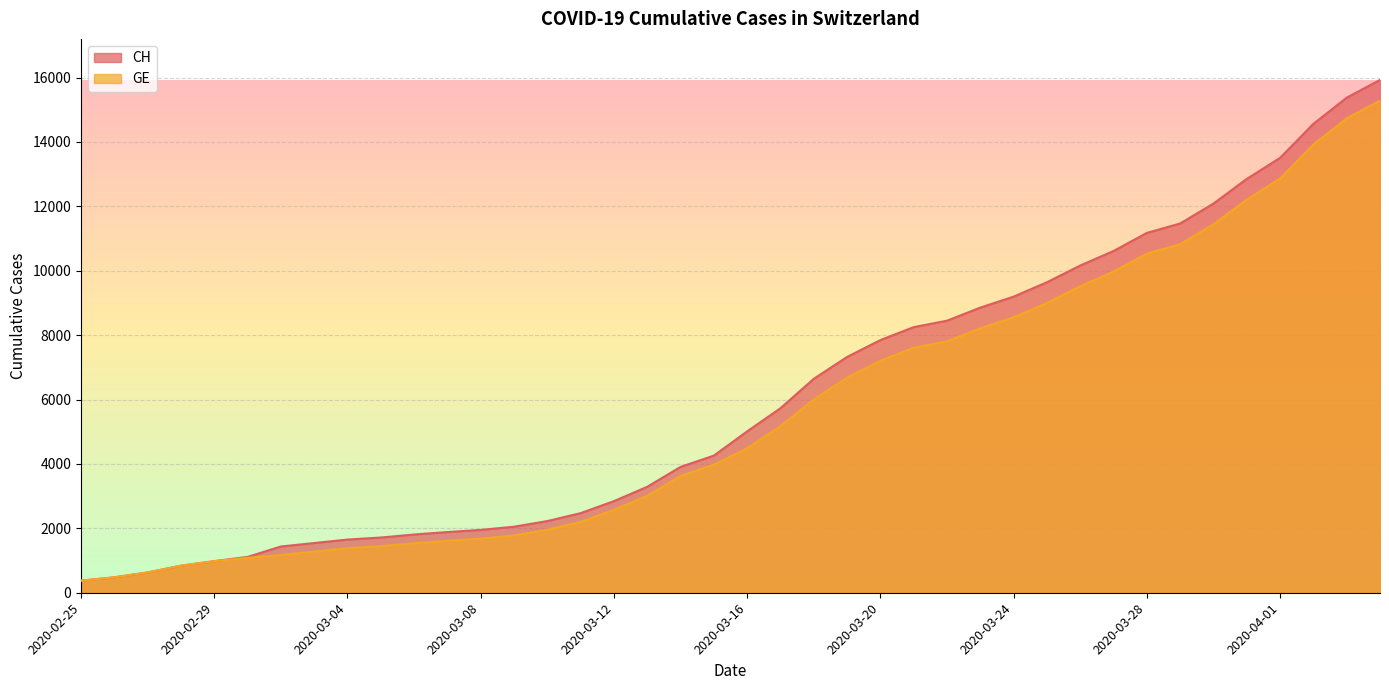

Which series has the largest range (max minus min)?

CH